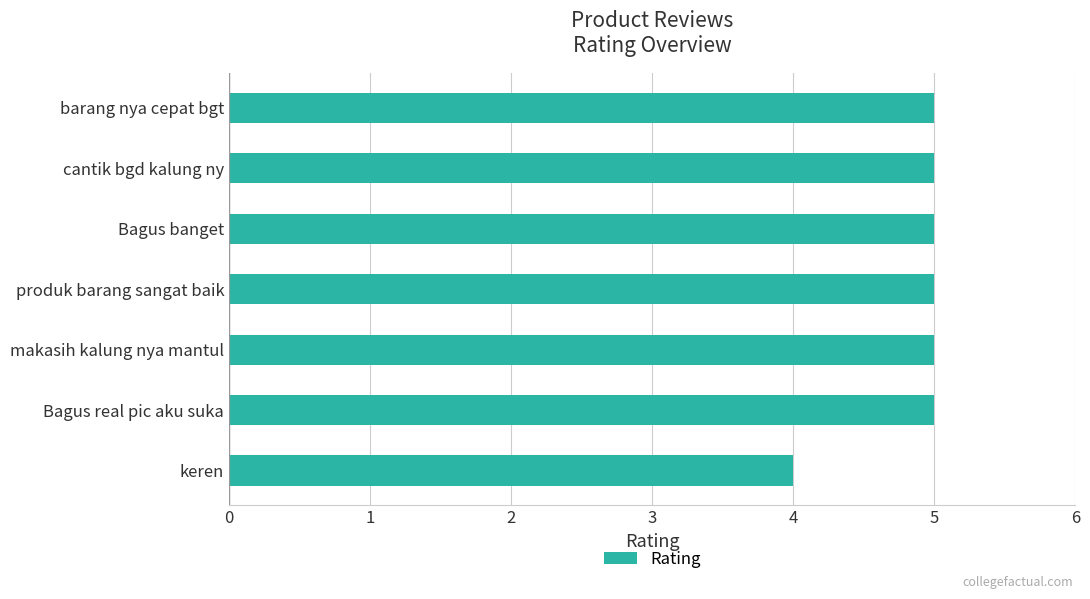

What is the smallest value displayed?

4